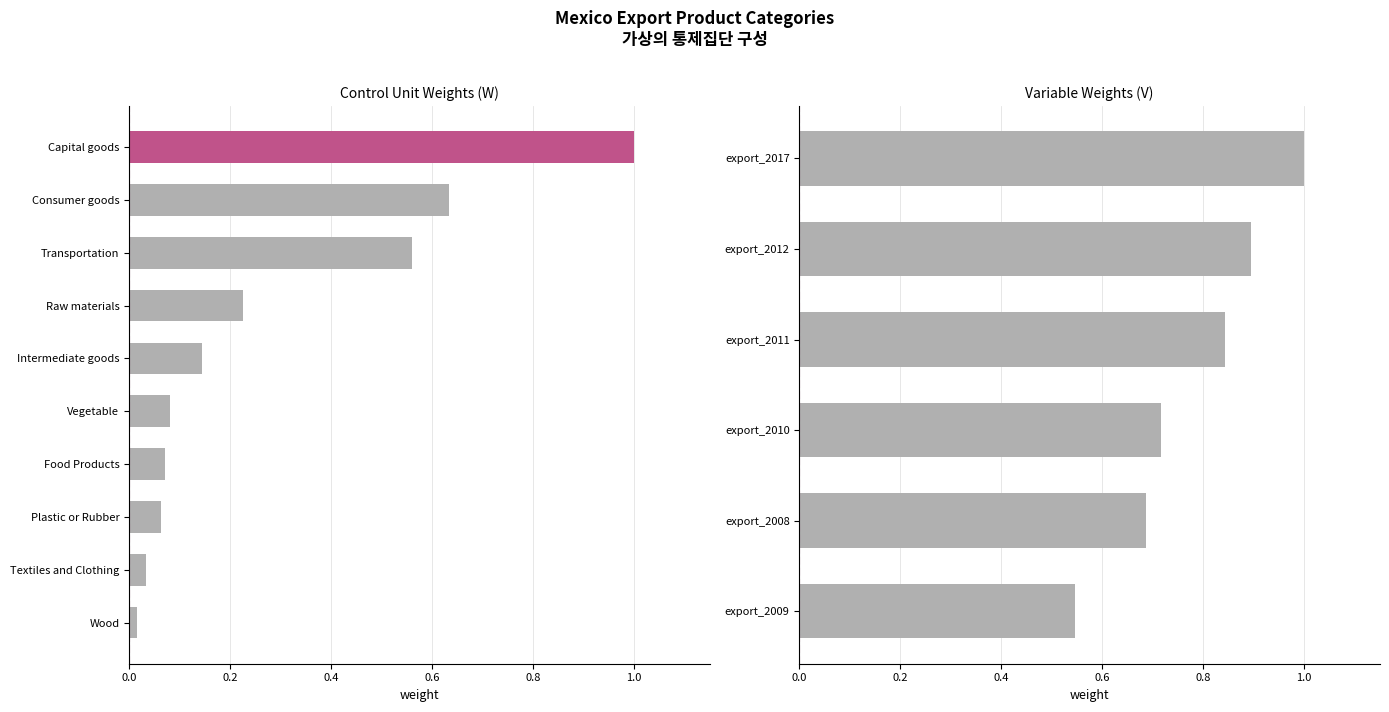

What is the greatest value displayed?

1.0